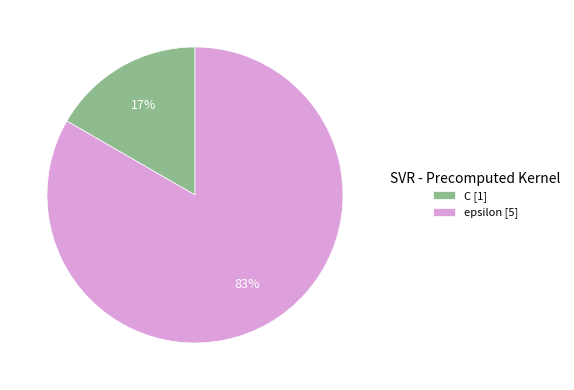

What percentage is the C slice, to the nearest percent?

17%